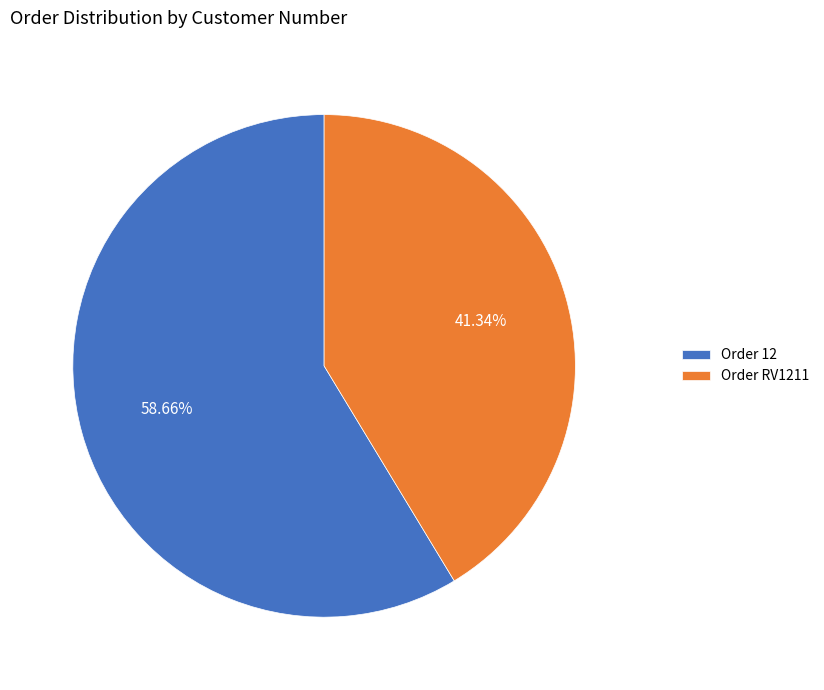

What is the smallest slice in the pie chart?

Order RV1211